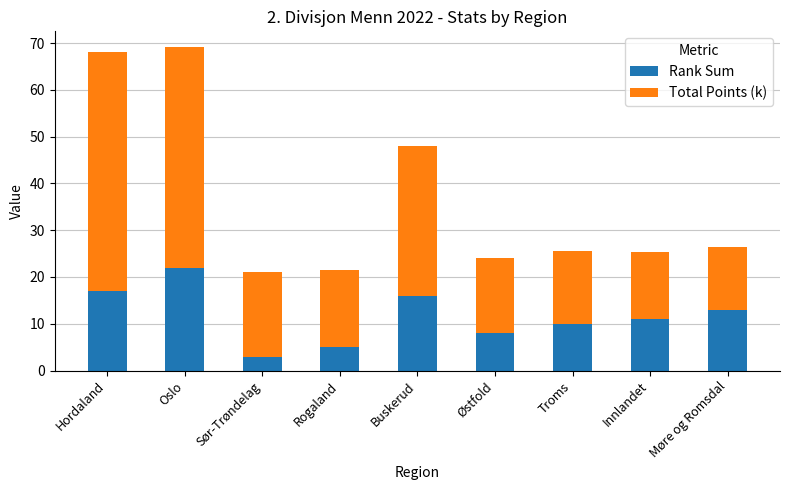

What is the total value across all series at Hordaland?

68.0